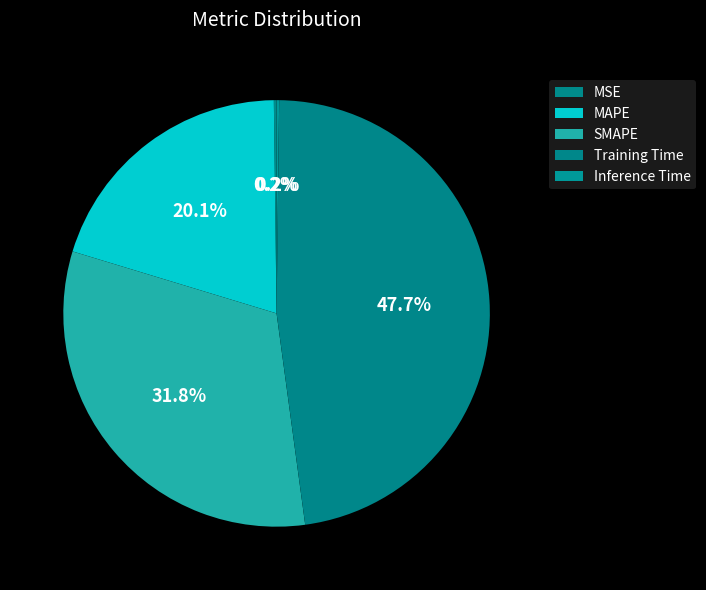

Between Inference Time and Training Time, which is larger?

Training Time